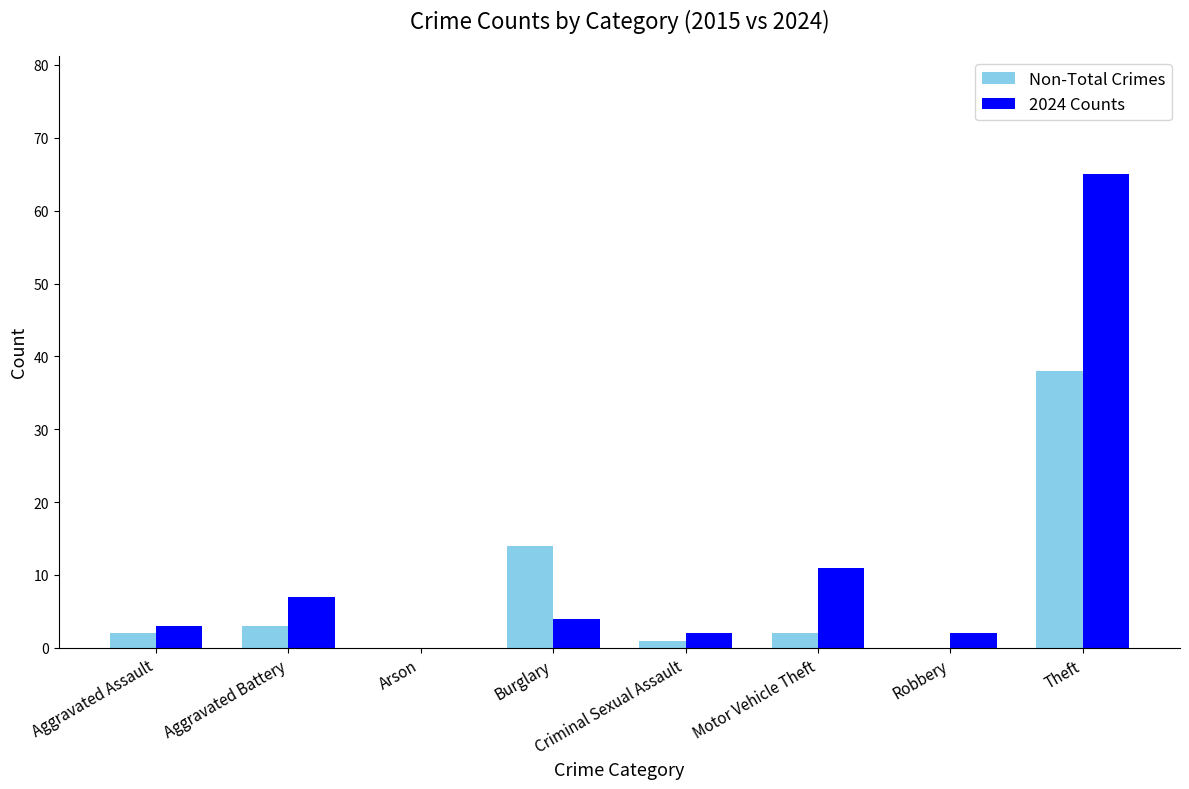

What is the average value of the 2024 Counts series?

12